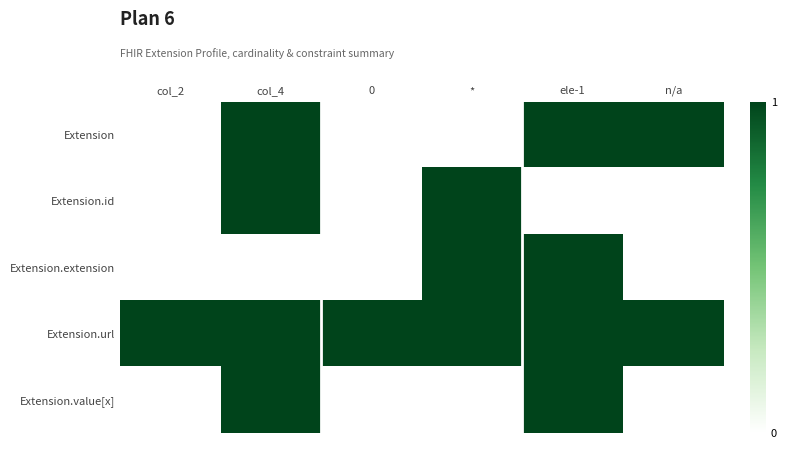

Which series has the largest range (max minus min)?

Extension